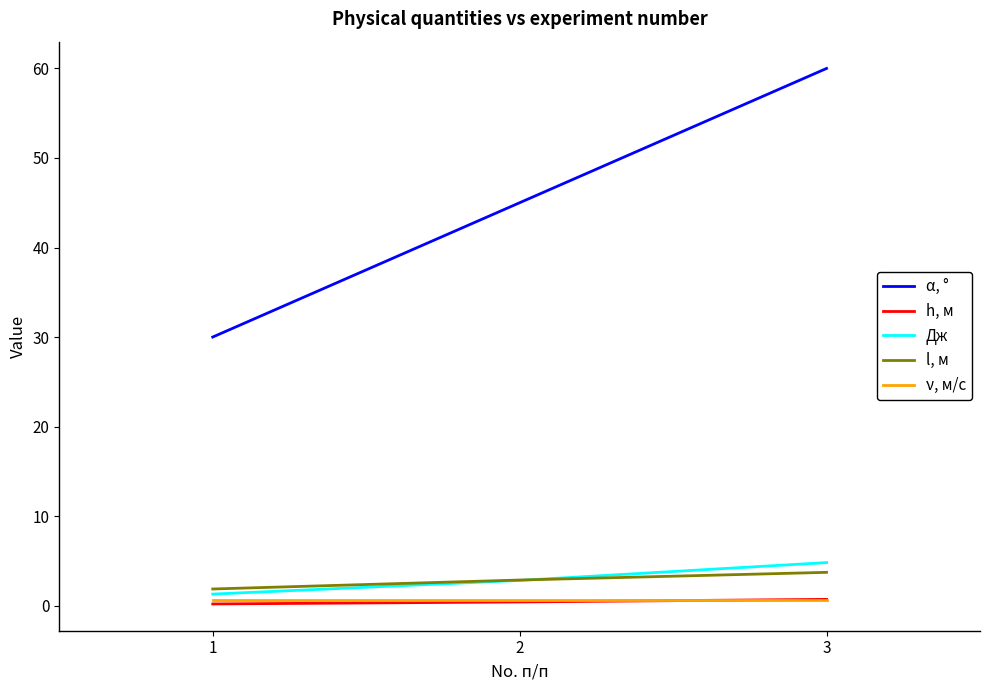

What is the minimum value shown in the chart?

0.2